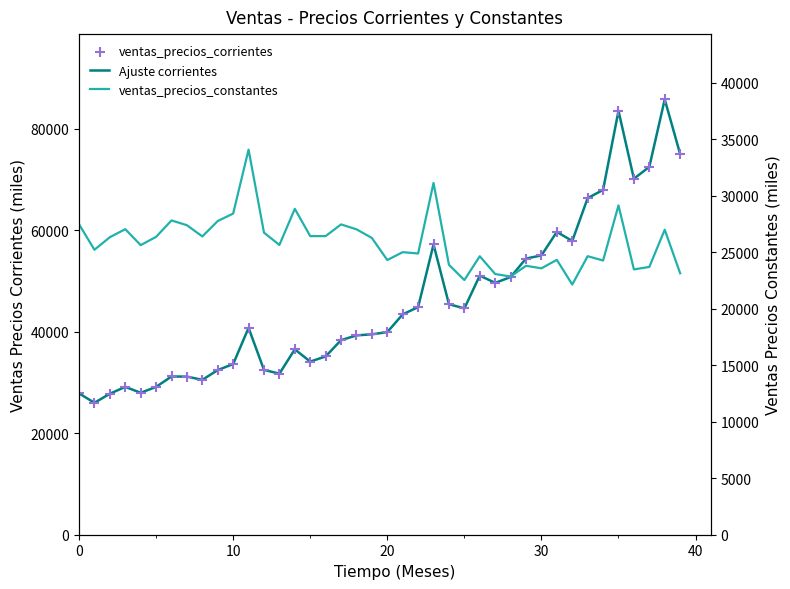

What are all the series names shown in the legend?

Ajuste corrientes, ventas_precios_corrientes, ventas_precios_constantes